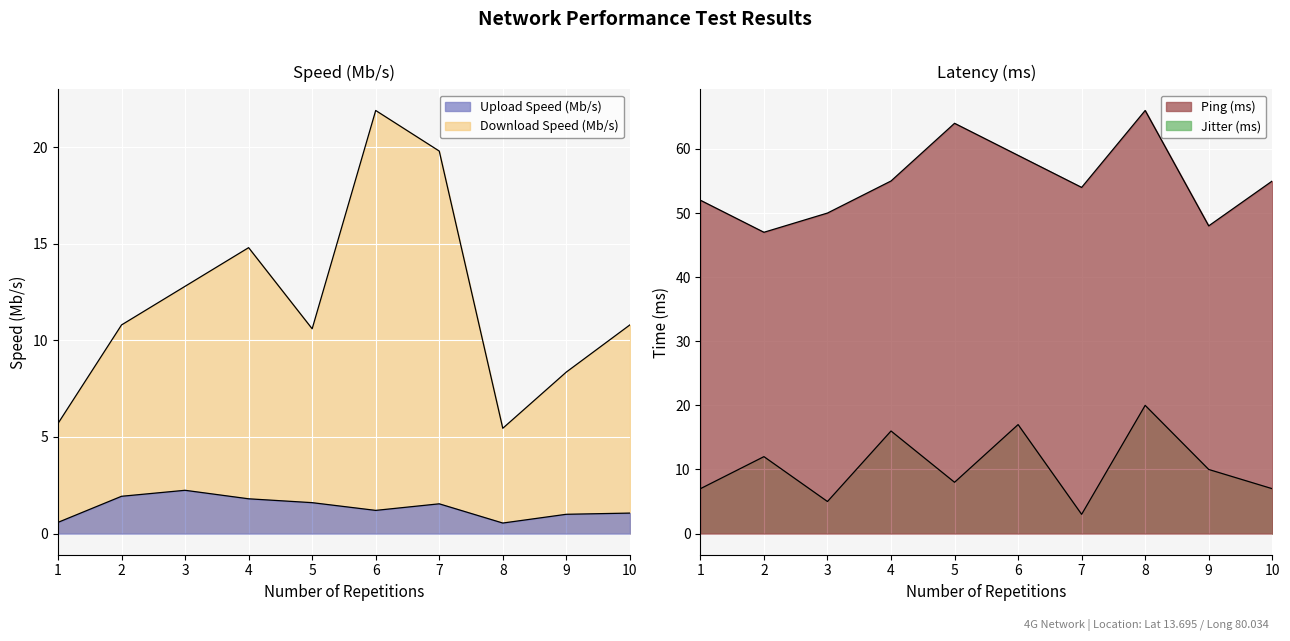

What is the difference between the maximum and second lowest values in the Download Speed (Mb/s) series?

16.2